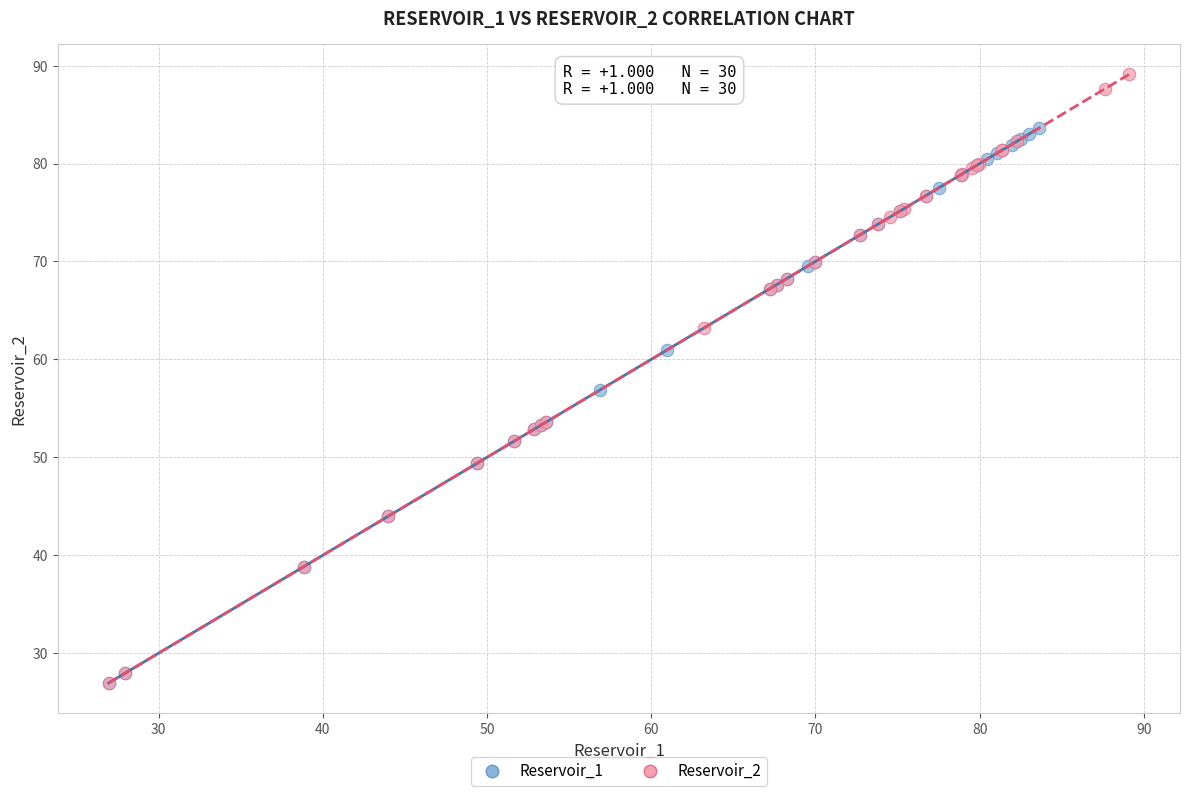

Which series has the widest spread of Y values?

Reservoir_2